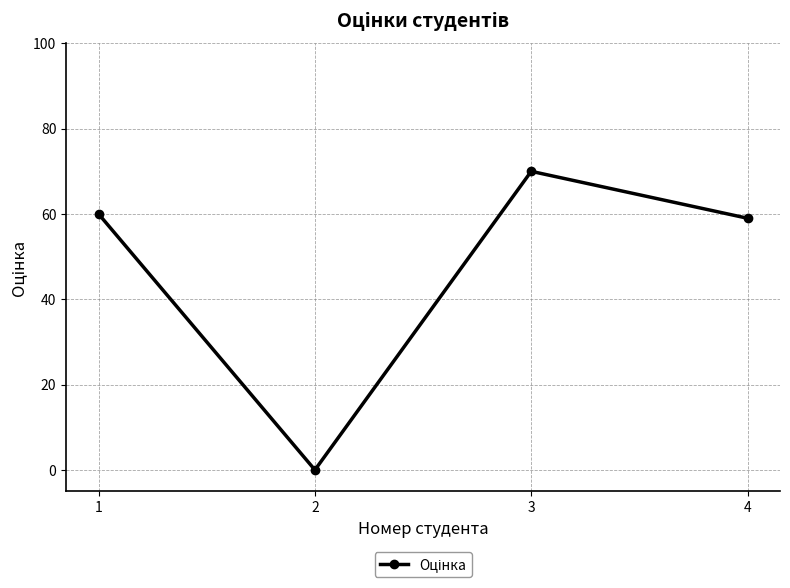

What is the ratio of the value at 4 to the value at 1?

1.0